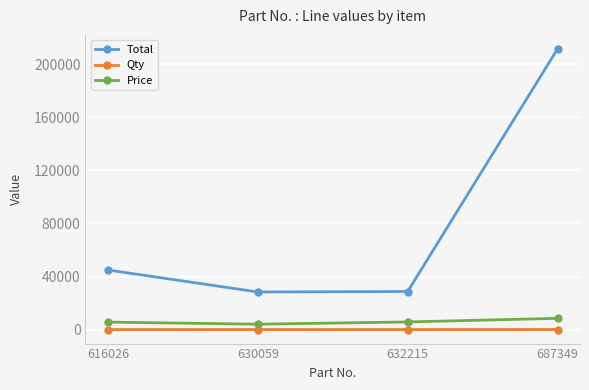

Which series has the largest range (max minus min)?

Total